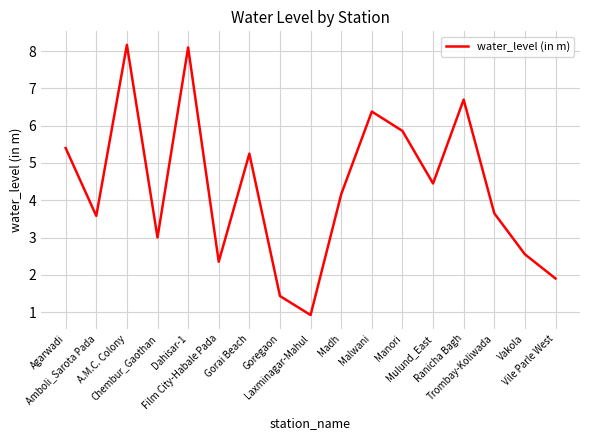

Where is the first local maximum?

A.M.C. Colony